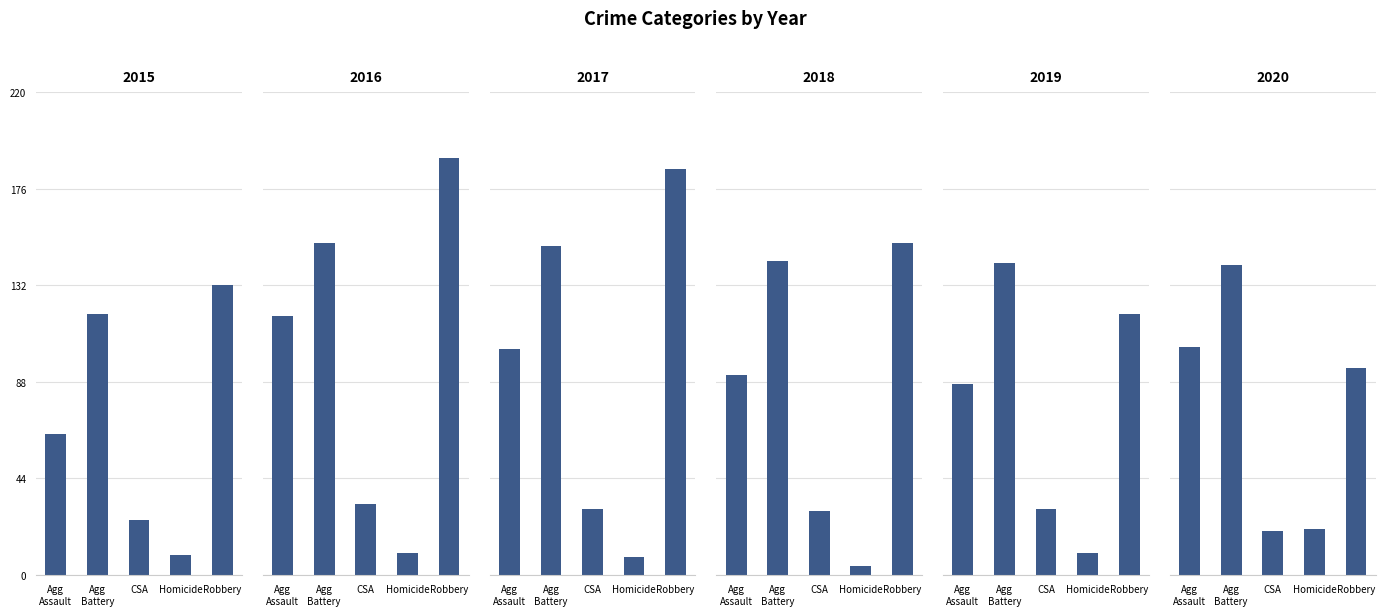

What is the label of the 3rd bar from the left?

CSA